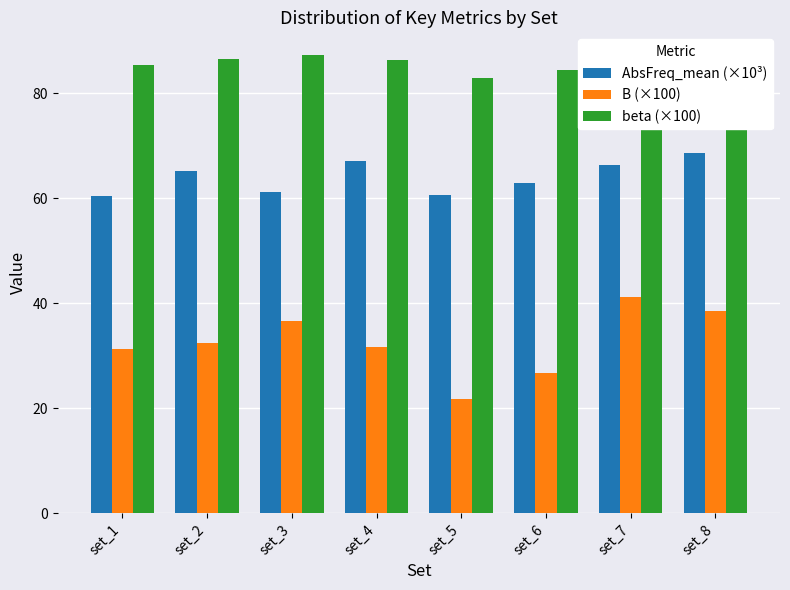

How many groups of bars are there?

8